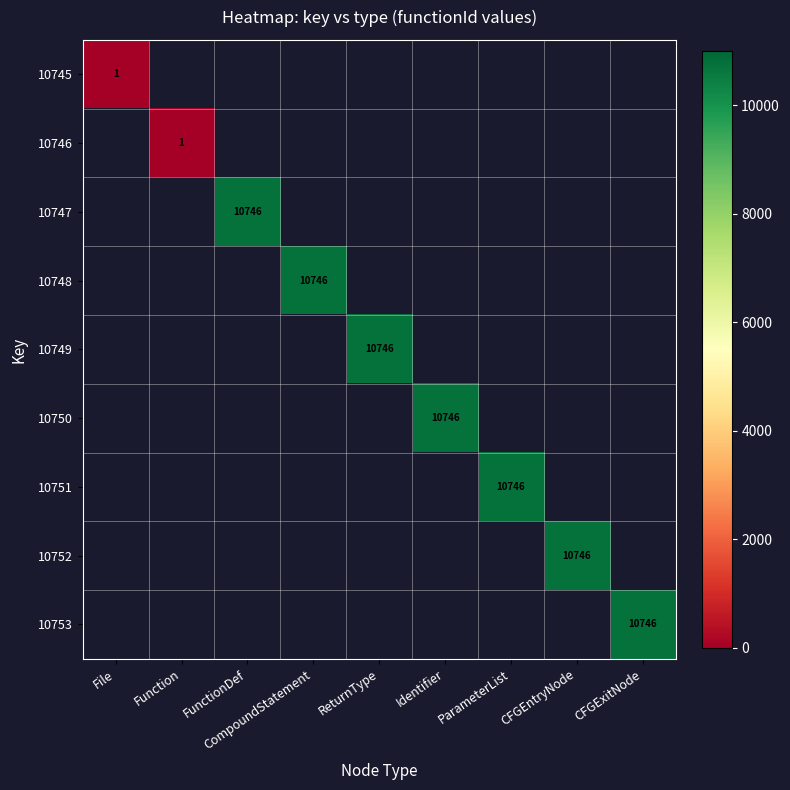

Is it true that 10752 equals 10746 at CFGEntryNode?

True